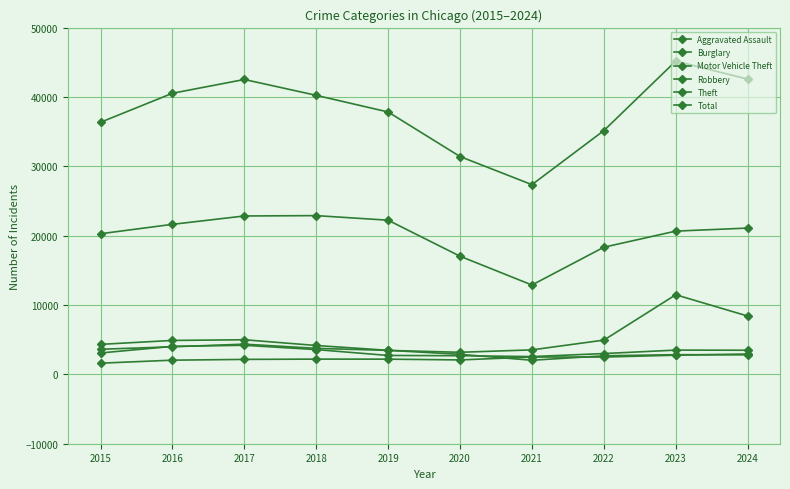

How many values in the Motor Vehicle Theft series are below 3974?

5